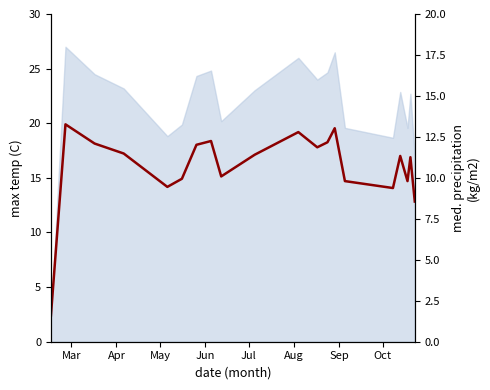

Reading left to right, list all the values displayed in this chart.

2.4	19.9	18.1	17.2	14.2	14.9	18.0	18.4	15.1	17.1	19.2	17.8	18.3	19.5	14.7	14.1	17.0	14.7	16.9	12.8